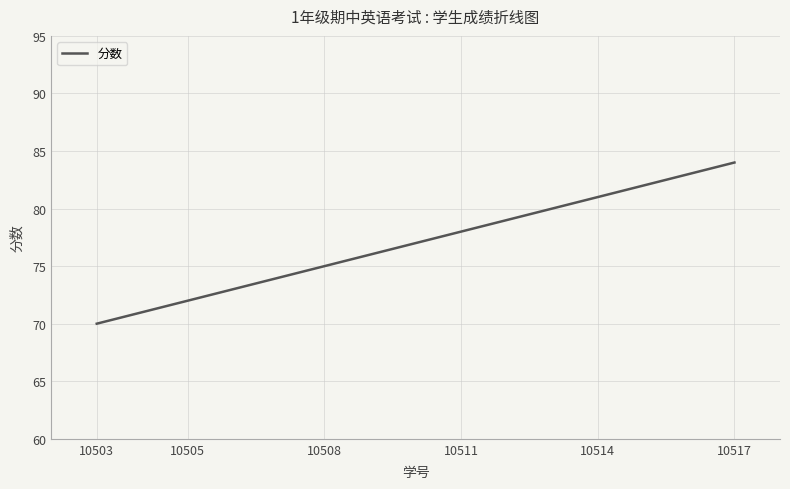

What is the difference between the maximum and minimum values?

14.0